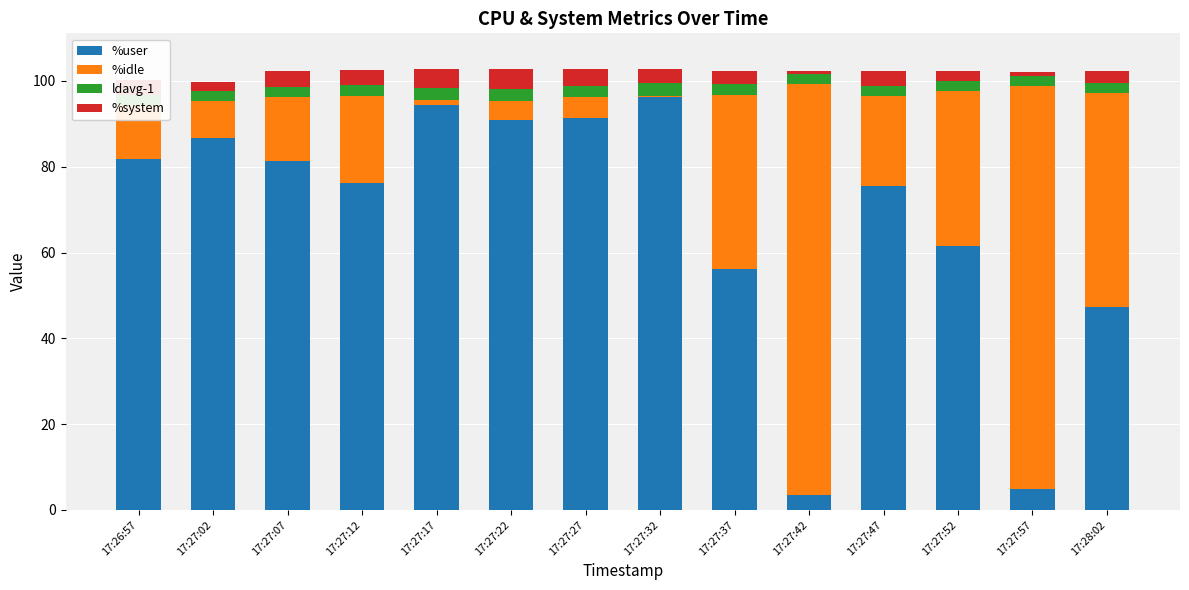

What is the highest value of the %user series?

96.2